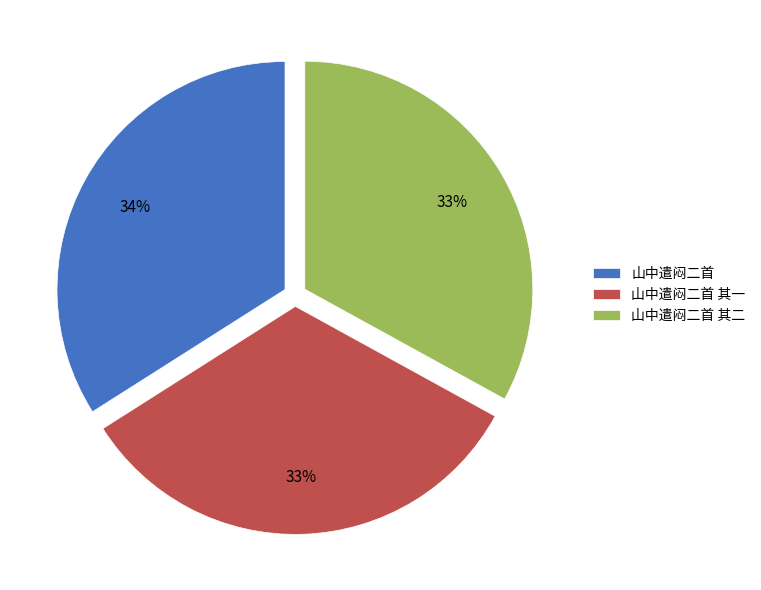

Which category has the biggest portion of the pie?

山中遣闷二首